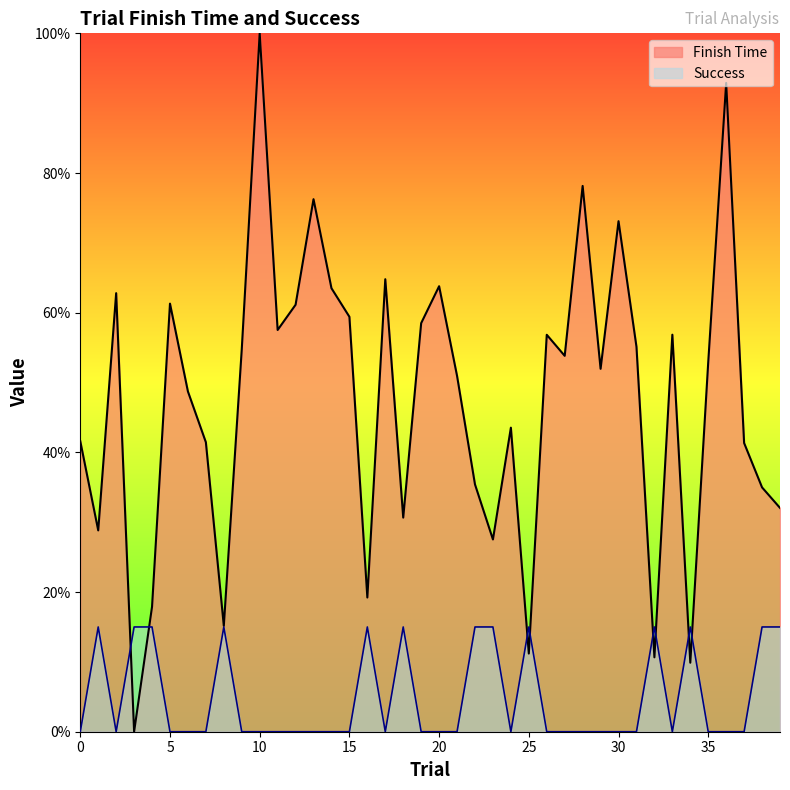

True or false: Success and Finish Time intersect in this chart.

True